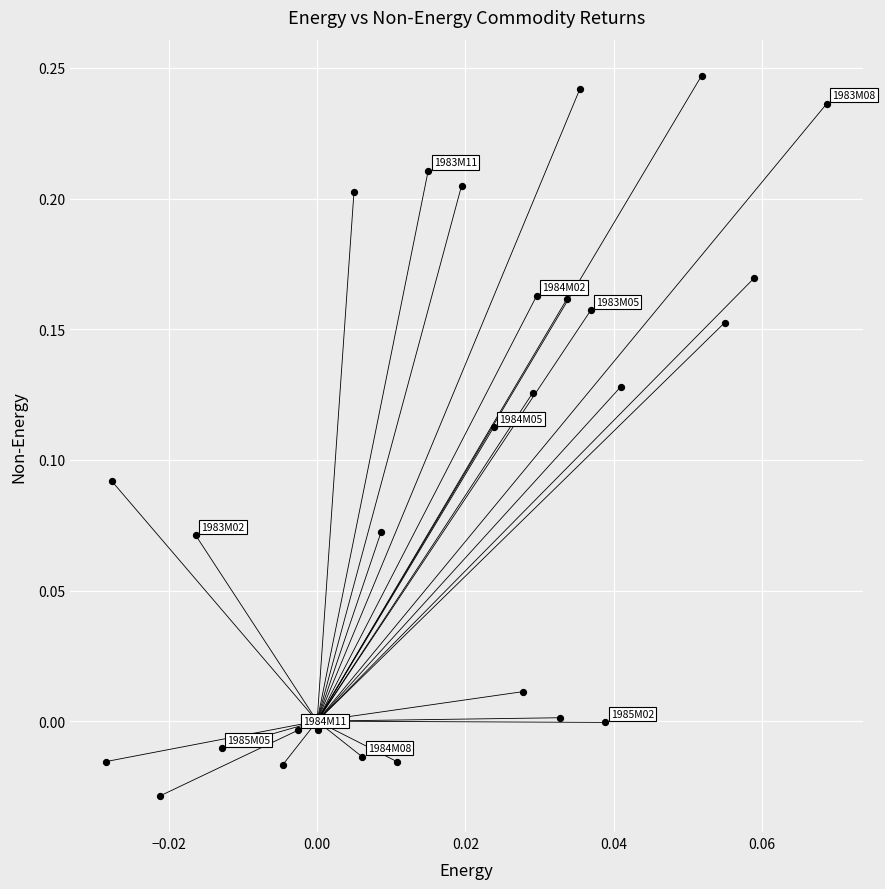

What is the range of Y values (max minus min)?

0.3